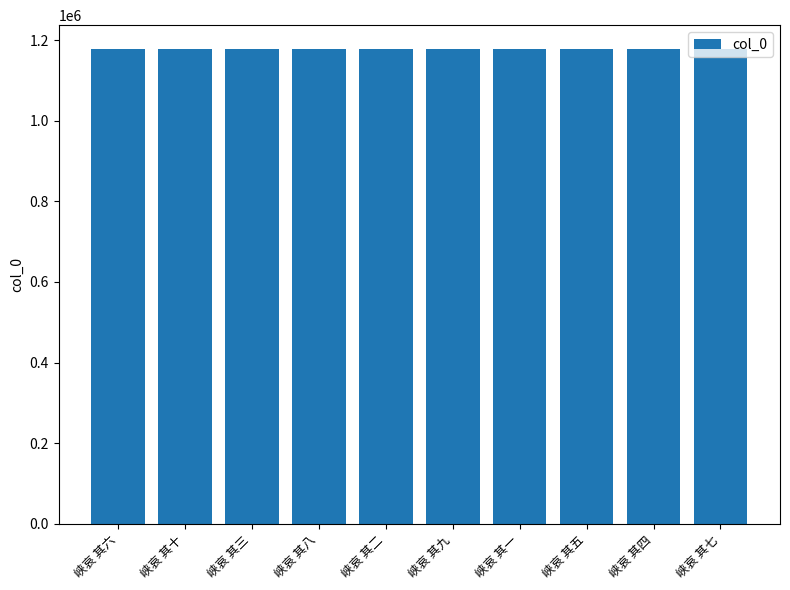

What is the approximate value at 峡哀 其九?

1178139